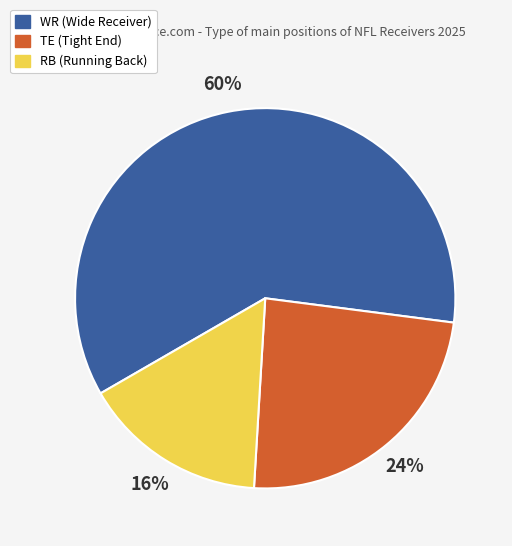

How many slices are in this pie chart?

3